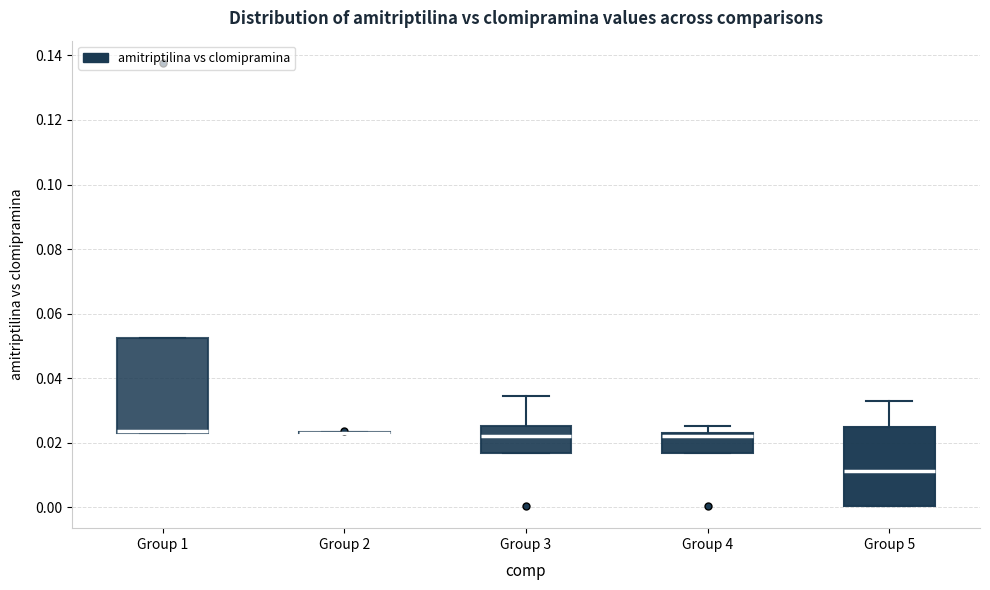

Reading left to right, read every box against the y-axis: the position of its median line, the range the box covers, and the ends of its whiskers. The values are not printed on the chart, so give them approximately, as read against the axis.

Group 1: median 0.024 (drawn on the box's lower edge), box 0.022 to 0.052, whiskers 0.022 to 0.052
Group 2: box collapsed to a line at 0.022, whiskers 0.022 to 0.024
Group 3: median 0.022, box 0.016 to 0.026, whiskers 0.016 to 0.034
Group 4: median 0.022 (just below the box's upper edge), box 0.016 to 0.022, whiskers 0.016 to 0.026
Group 5: median 0.012, box 0.000 to 0.024, whiskers 0.000 to 0.032